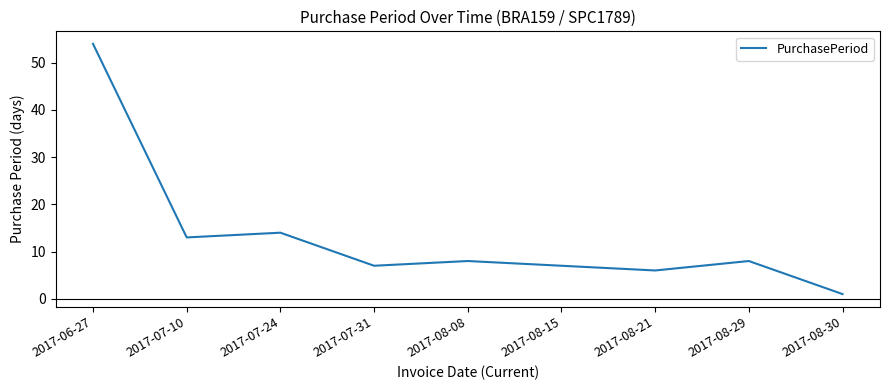

Between 2017-08-08 and 2017-07-24, which is larger?

2017-07-24